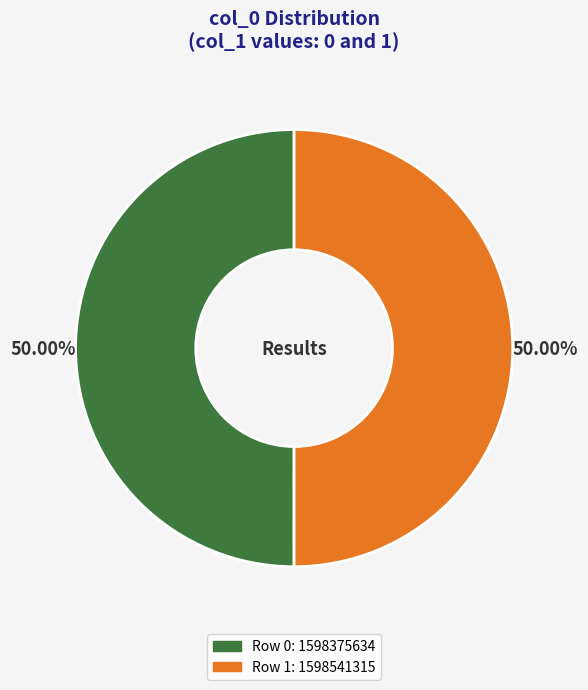

Which slice is the largest?

1598541315